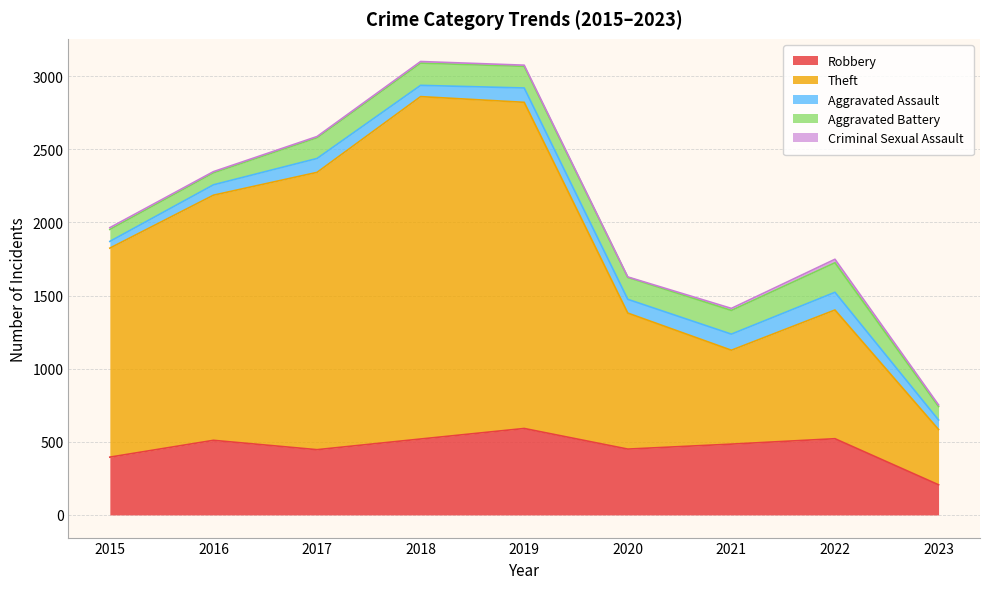

What is the difference between the highest and lowest values at 2022?

856